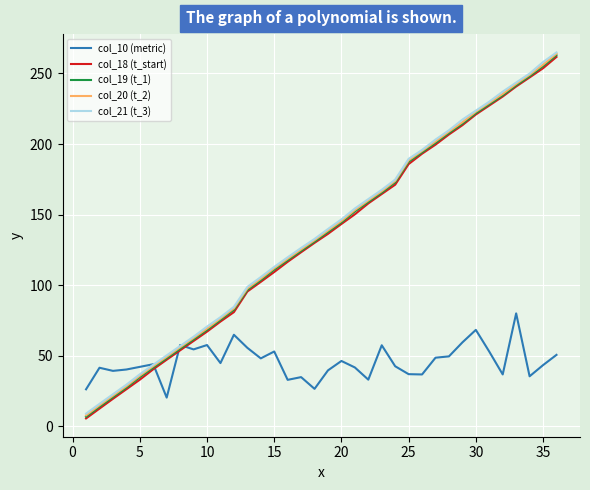

What is the lowest value of the col_20 (t_2) series?

7.7